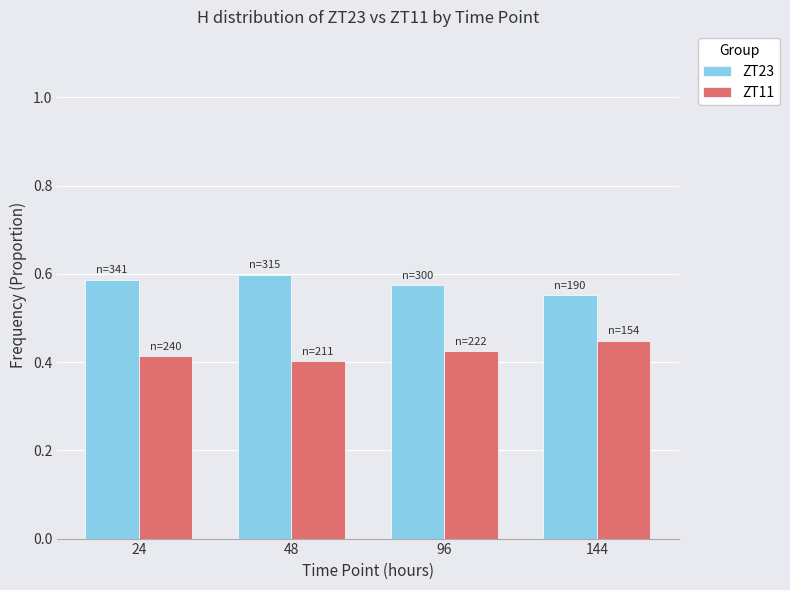

Count the number of categories in the chart.

4